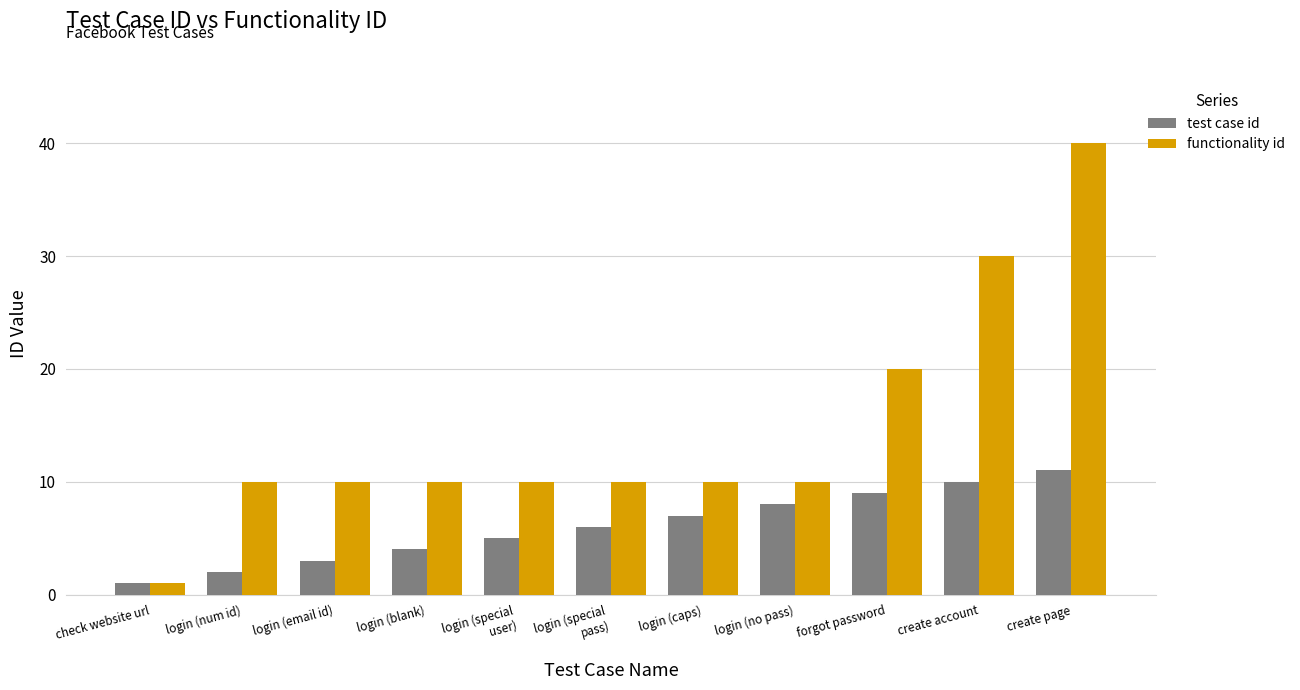

Count the test case id values in the range 3 to 9.

7